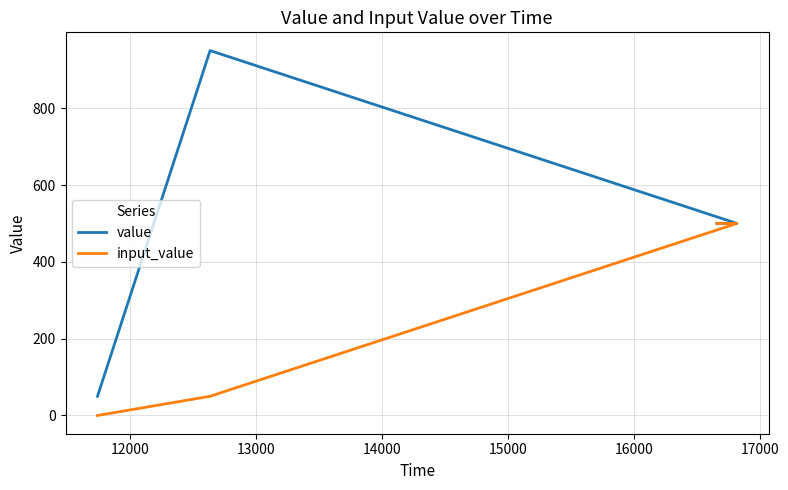

Which series has the largest range (max minus min)?

value